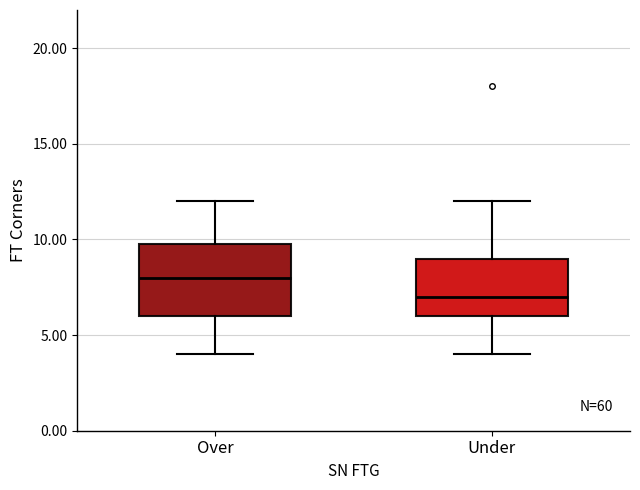

Where does the median line of the box for Over sit on the y-axis? The values are not printed on the chart, so give them approximately, as read against the axis.

8